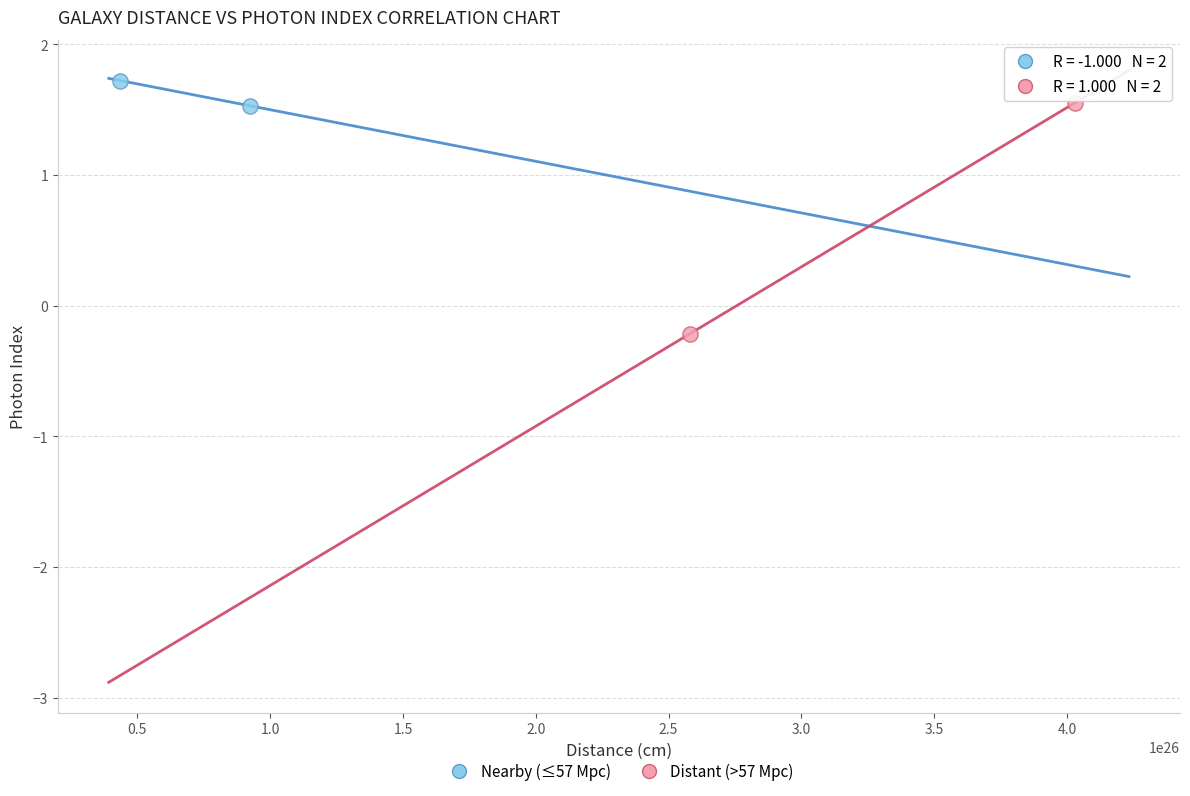

What are all the series names shown in the legend?

Nearby (≤57 Mpc), Distant (>57 Mpc)